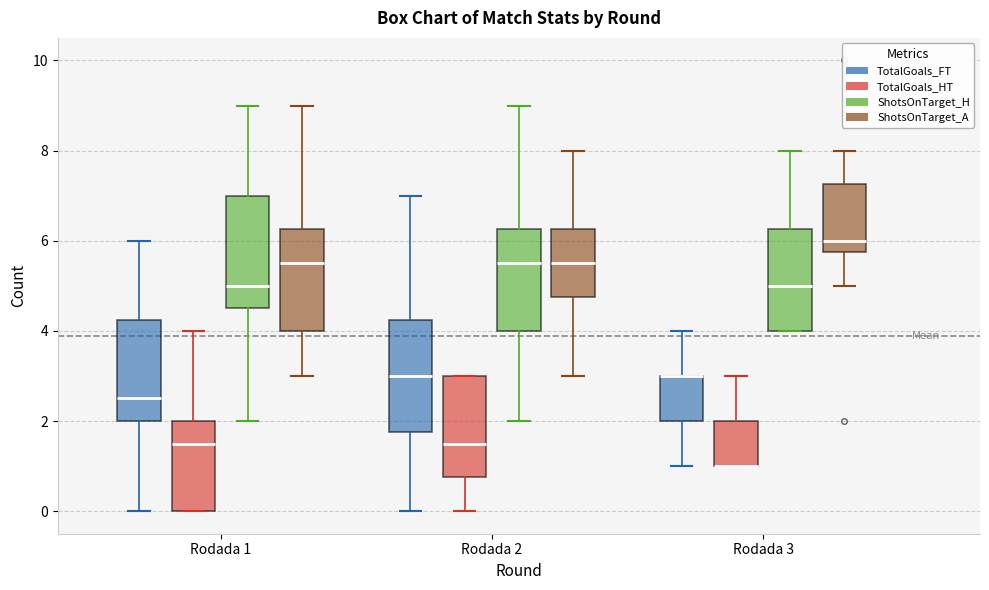

Where is the upper edge of the box for Rodada 3 (ShotsOnTarget_H) on the y-axis? The values are not printed on the chart, so give them approximately, as read against the axis.

6.2